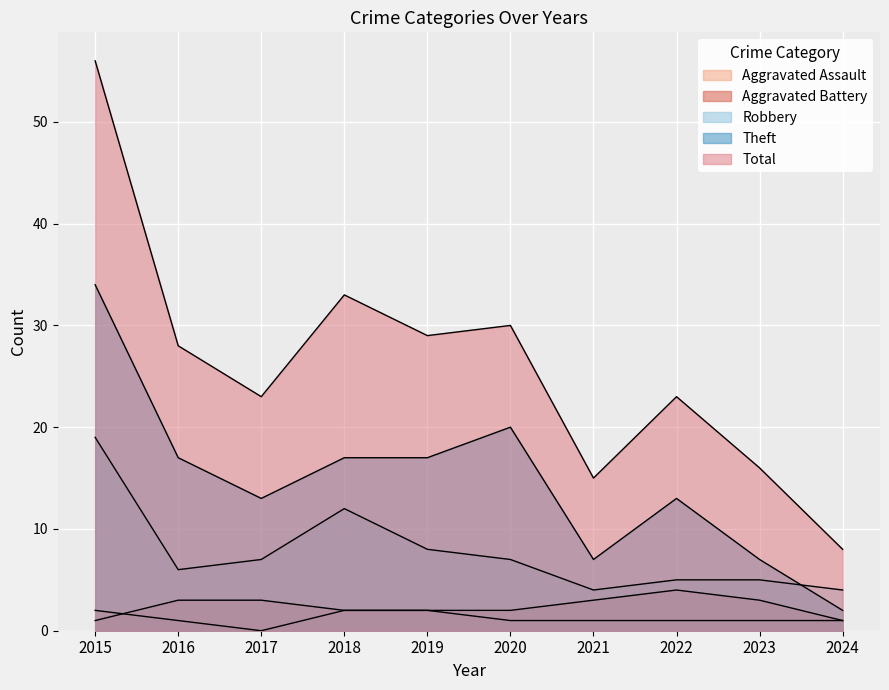

The Aggravated Assault series shows 2 at 2023. True or false?

False